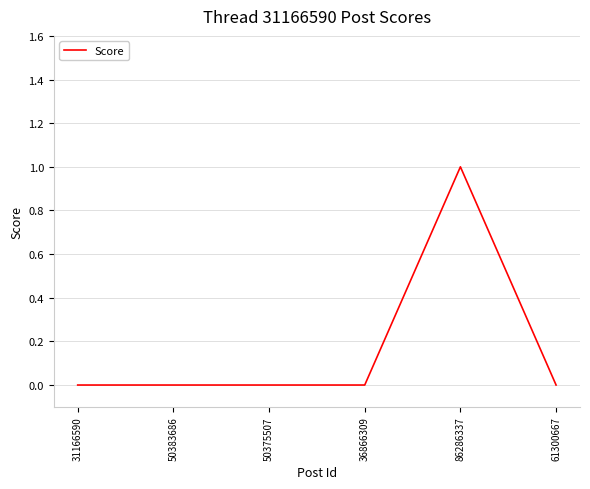

Reading right to left, list all the values displayed in this chart.

0	1	0	0	0	0